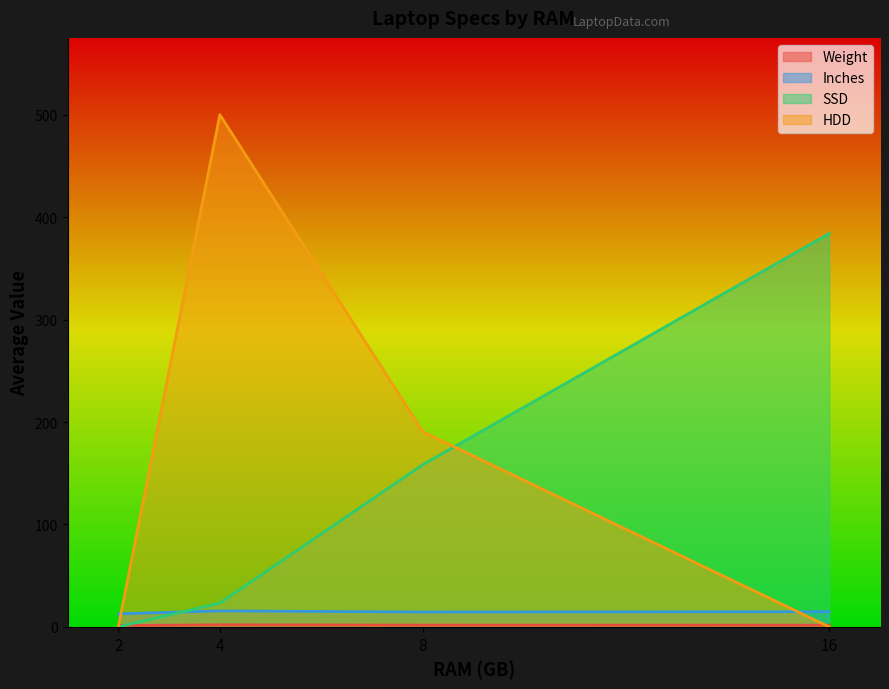

Which series has the widest spread of values?

HDD